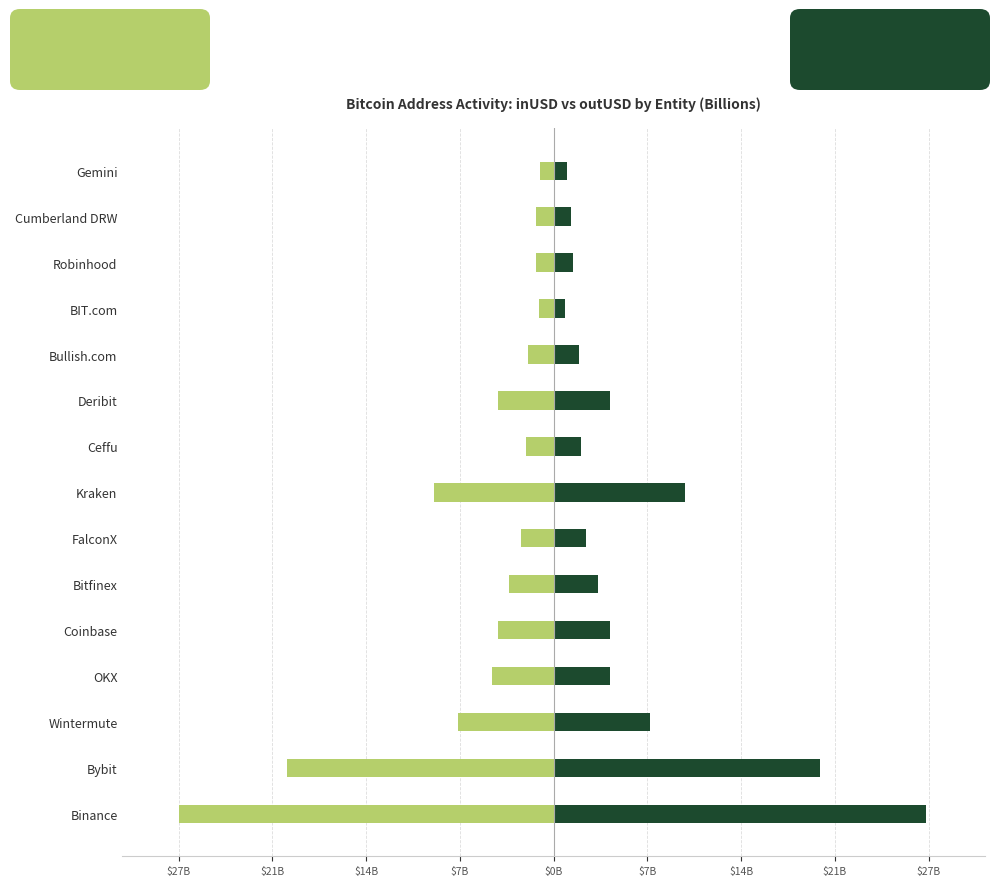

Rank the series by their maximum value, from highest to lowest.

outUSD, inUSD